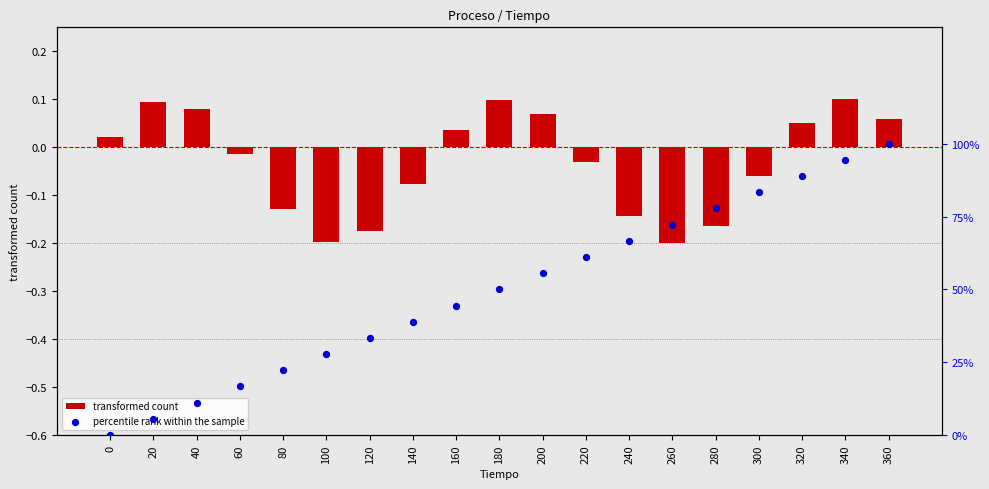

Which series reaches the maximum Y coordinate?

percentile rank within the sample